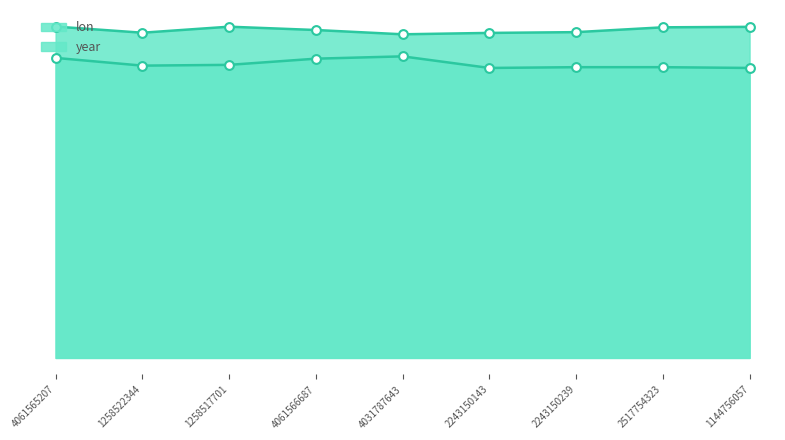

Which series has the largest total across all categories?

lon